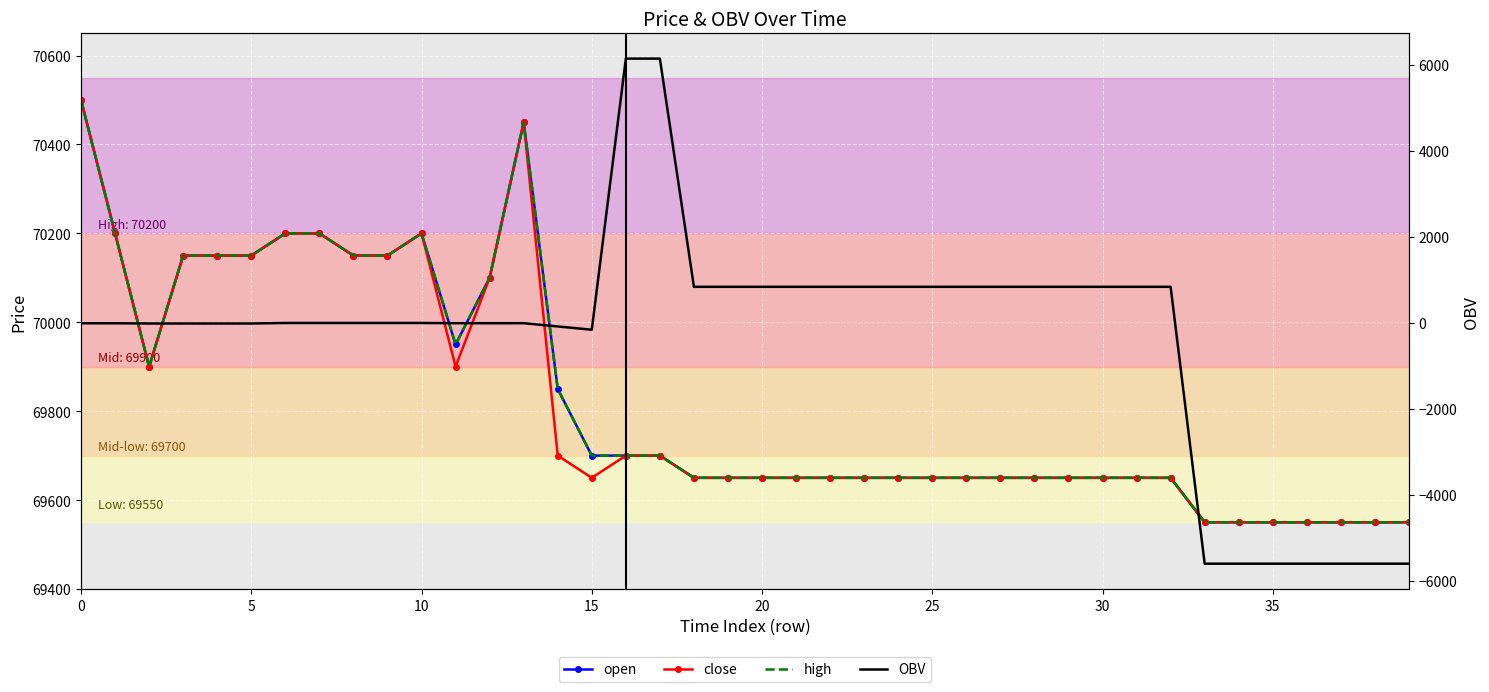

Reading right to left, what are all the values shown in this chart?

open: 69550.0	69550.0	69550.0	69550.0	69550.0	69550.0	69550.0	69650.0	69650.0	69650.0	69650.0	69650.0	69650.0	69650.0	69650.0	69650.0	69650.0	69650.0	69650.0	69650.0	69650.0	69650.0	69700.0	69700.0	69700.0	69850.0	70450.0	70100.0	69950.0	70200.0	70150.0	70150.0	70200.0	70200.0	70150.0	70150.0	70150.0	69900.0	70200.0	70500.0
close: 69550.0	69550.0	69550.0	69550.0	69550.0	69550.0	69550.0	69650.0	69650.0	69650.0	69650.0	69650.0	69650.0	69650.0	69650.0	69650.0	69650.0	69650.0	69650.0	69650.0	69650.0	69650.0	69700.0	69700.0	69650.0	69700.0	70450.0	70100.0	69900.0	70200.0	70150.0	70150.0	70200.0	70200.0	70150.0	70150.0	70150.0	69900.0	70200.0	70500.0
high: 69550.0	69550.0	69550.0	69550.0	69550.0	69550.0	69550.0	69650.0	69650.0	69650.0	69650.0	69650.0	69650.0	69650.0	69650.0	69650.0	69650.0	69650.0	69650.0	69650.0	69650.0	69650.0	69700.0	69700.0	69700.0	69850.0	70450.0	70100.0	69950.0	70200.0	70150.0	70150.0	70200.0	70200.0	70150.0	70150.0	70150.0	69900.0	70200.0	70500.0
OBV: -5603.4	-5603.4	-5603.4	-5603.4	-5603.4	-5603.4	-5603.4	834.6	834.6	834.6	834.6	834.6	834.6	834.6	834.6	834.6	834.6	834.6	834.6	834.6	834.6	834.6	6141.6	6141.6	-162.9	-86.9	-10.9	-11.0	-11.1	-6.2	-6.4	-6.4	-6.3	-6.3	-18.0	-18.0	-18.0	-18.1	-12.8	-12.8